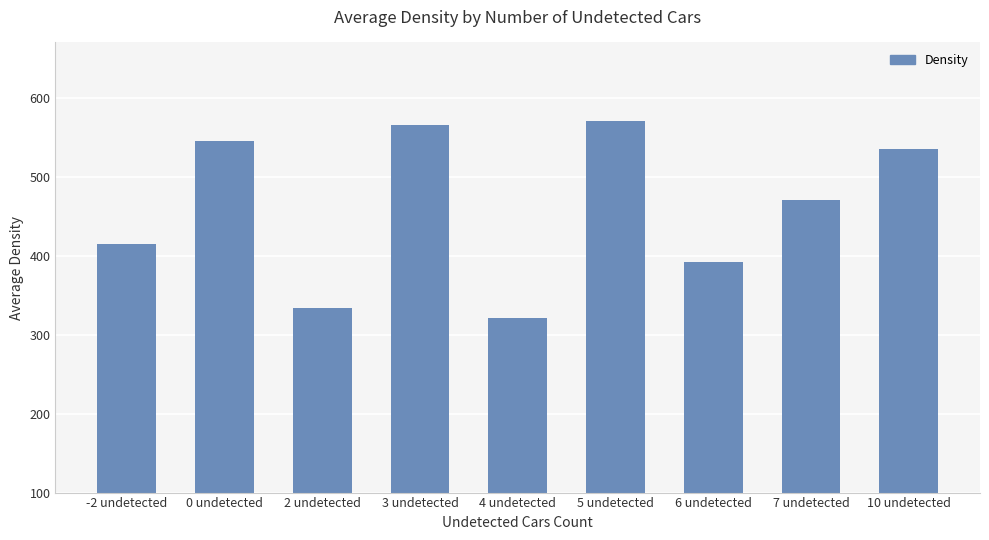

True or false: the data shows 216 at 2 undetected.

False